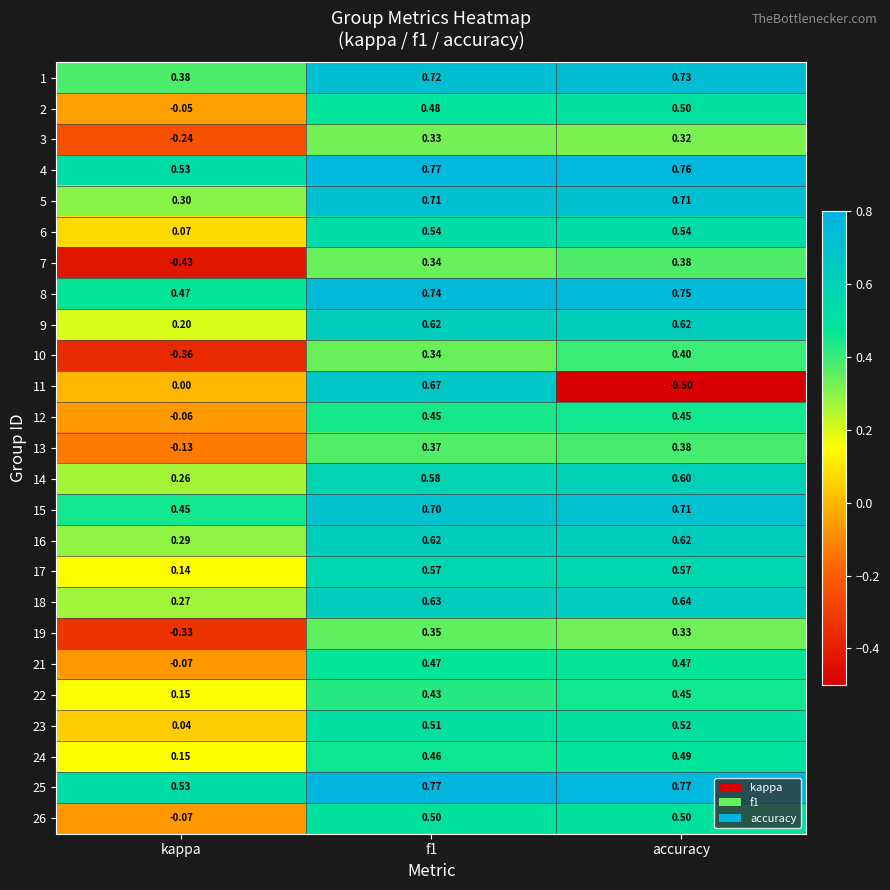

At which label is 16 closest to 0?

kappa